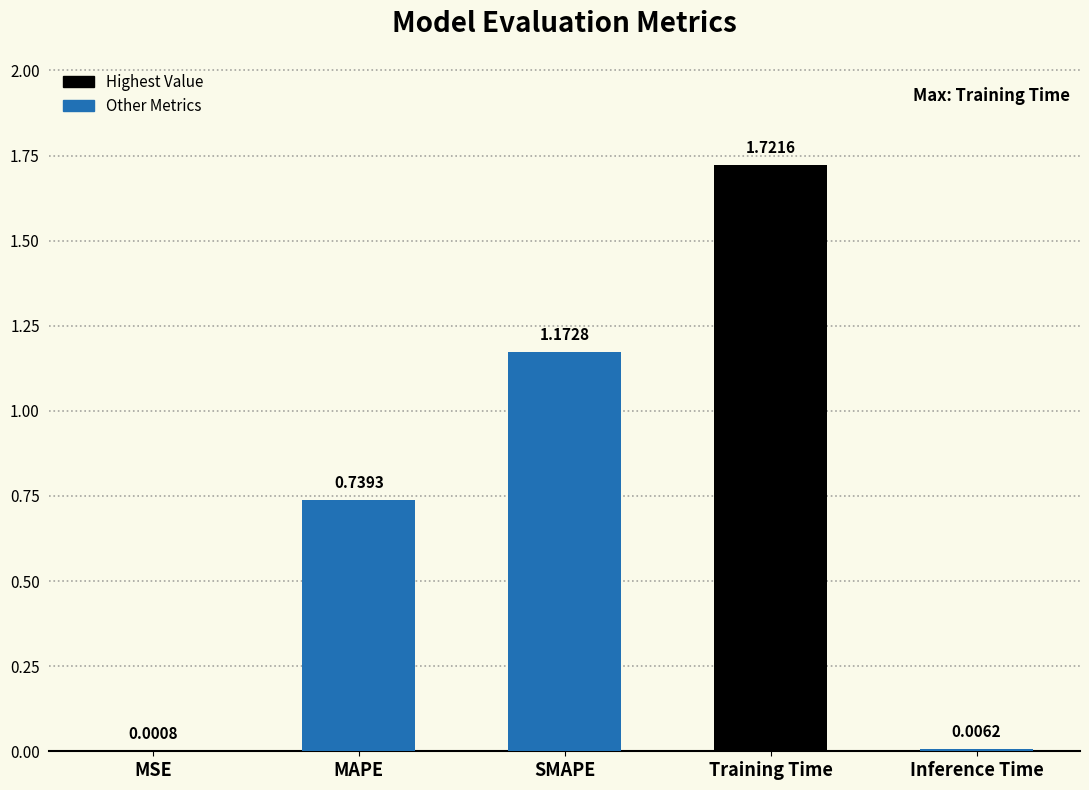

Which has a higher value, Inference Time or SMAPE?

SMAPE